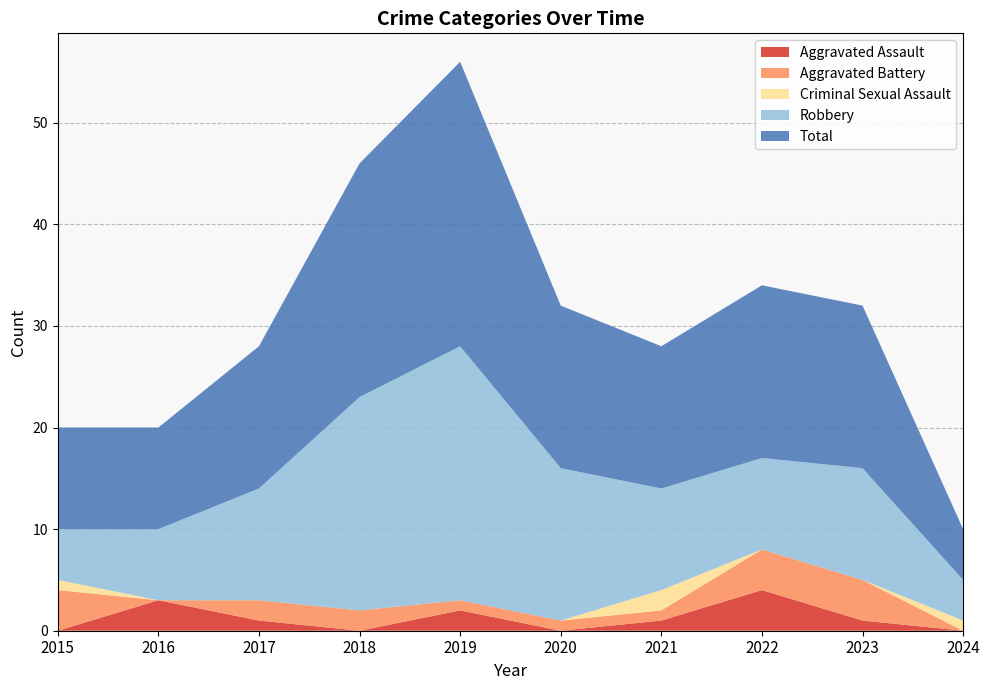

Reading left to right, transcribe all the data shown in this chart.

Aggravated Assault: 2015=0	2016=3	2017=1	2018=0	2019=2	2020=0	2021=1	2022=4	2023=1	2024=0
Aggravated Battery: 2015=4	2016=0	2017=2	2018=2	2019=1	2020=1	2021=1	2022=4	2023=4	2024=0
Criminal Sexual Assault: 2015=1	2016=0	2017=0	2018=0	2019=0	2020=0	2021=2	2022=0	2023=0	2024=1
Robbery: 2015=5	2016=7	2017=11	2018=21	2019=25	2020=15	2021=10	2022=9	2023=11	2024=4
Total: 2015=10	2016=10	2017=14	2018=23	2019=28	2020=16	2021=14	2022=17	2023=16	2024=5